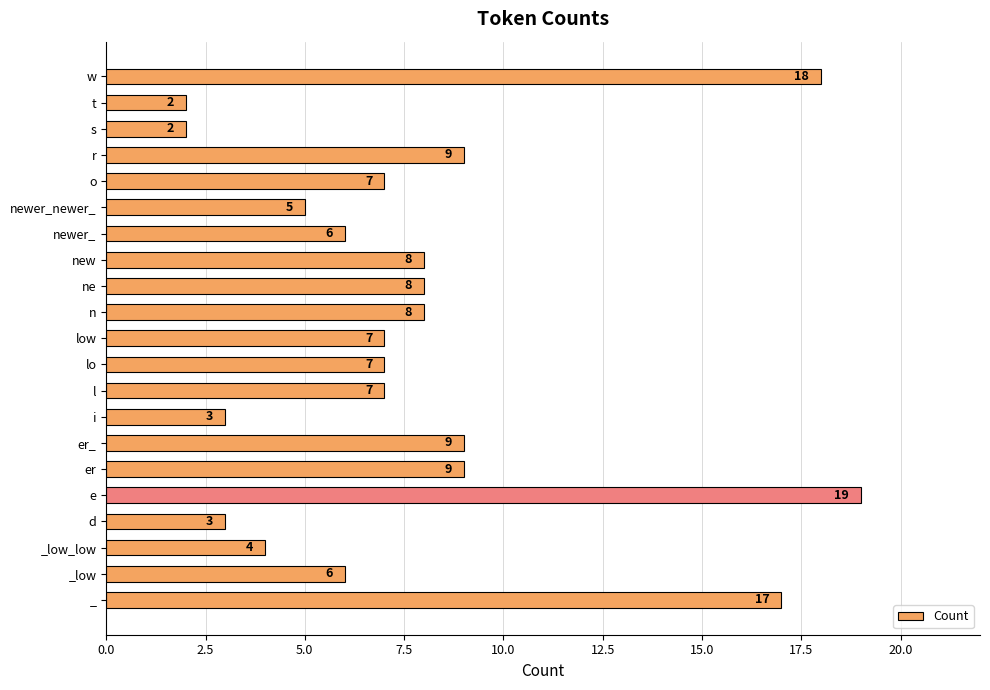

What is the sum of the values at e and l?

26